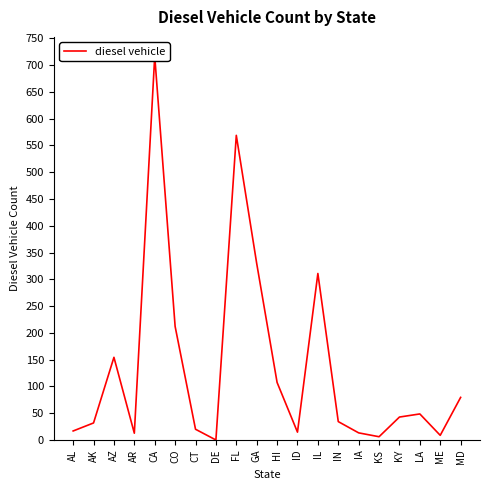

Does the chart display data point markers on the line(s)?

No